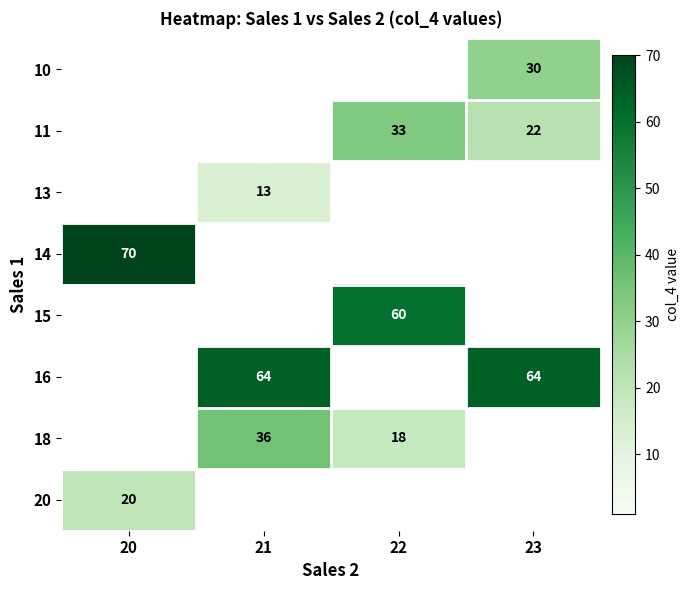

The 11 series shows 22 at 23. True or false?

True